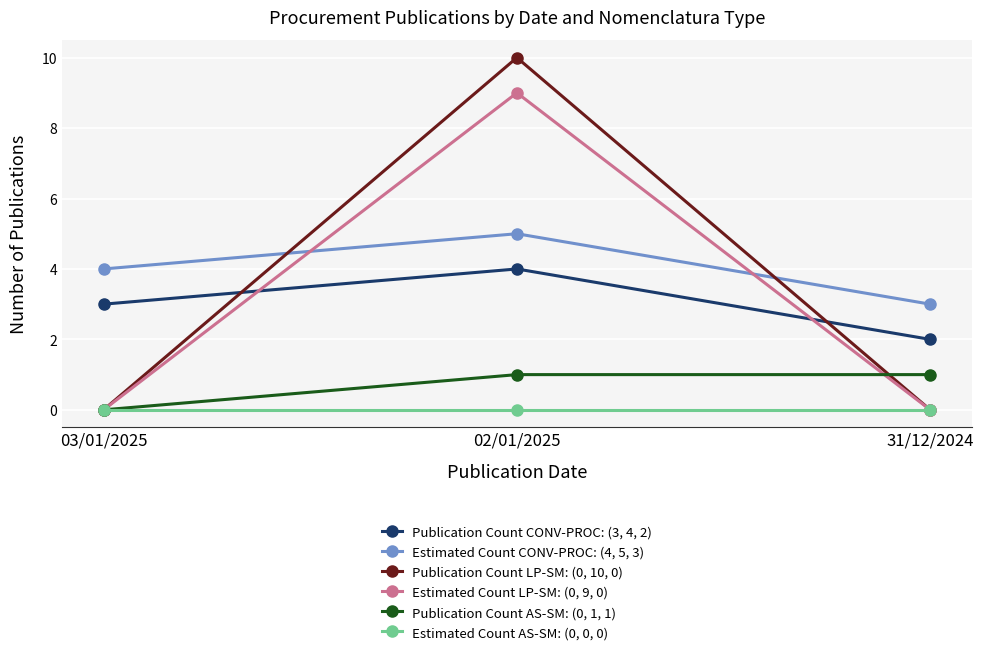

Which series has the largest range (max minus min)?

Publication Count LP-SM: (0, 10, 0)